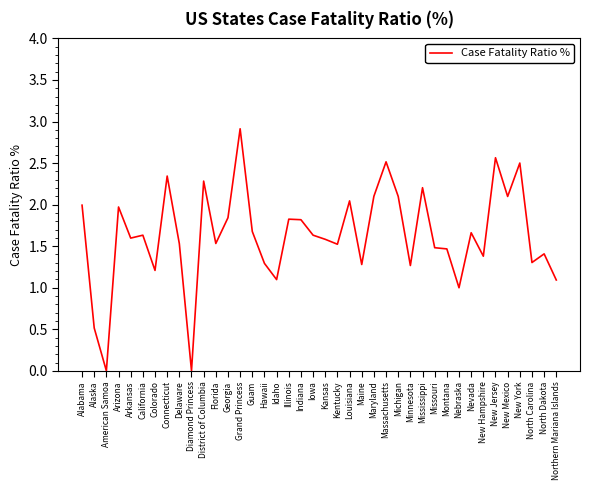

What position from the left is Nevada?

33